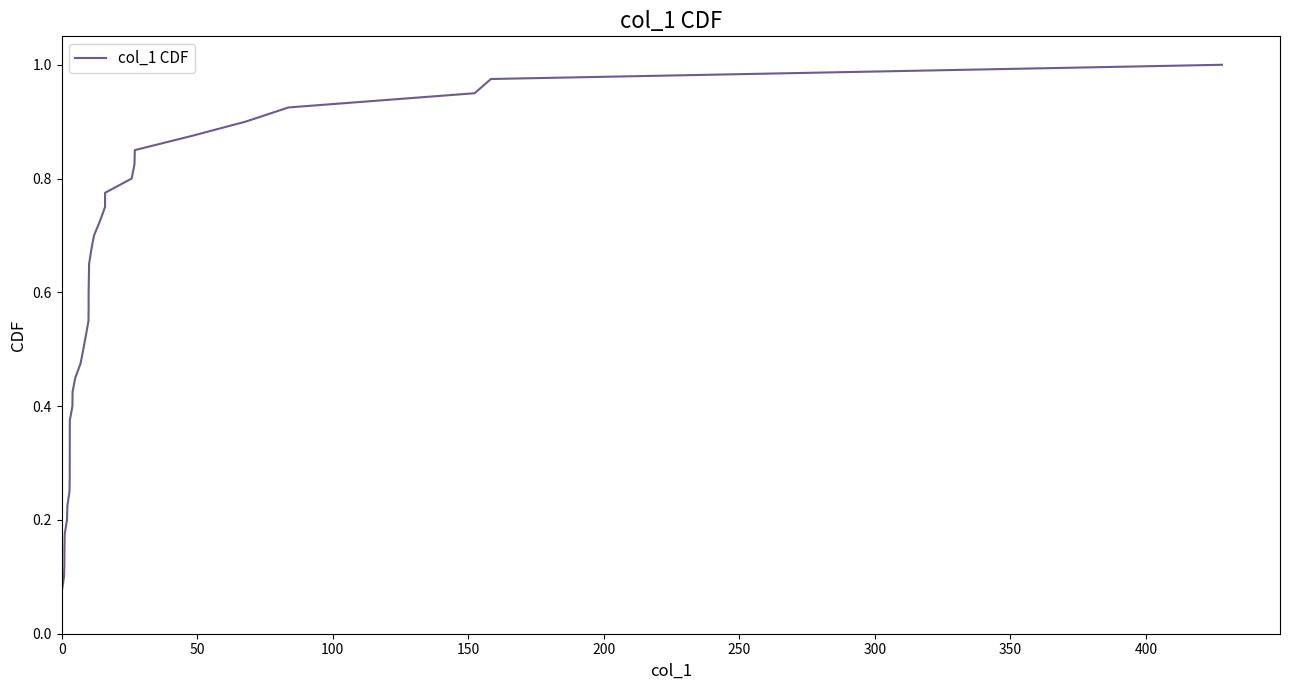

How many lines are shown in the chart?

1